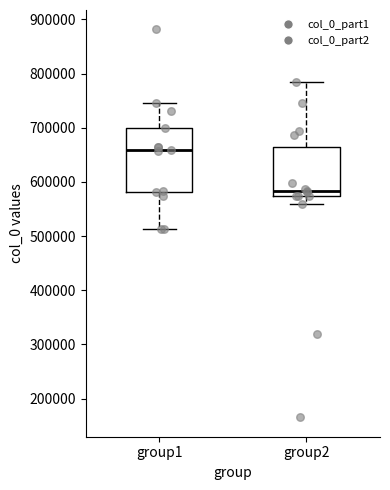

Which box's median line is the highest?

group1